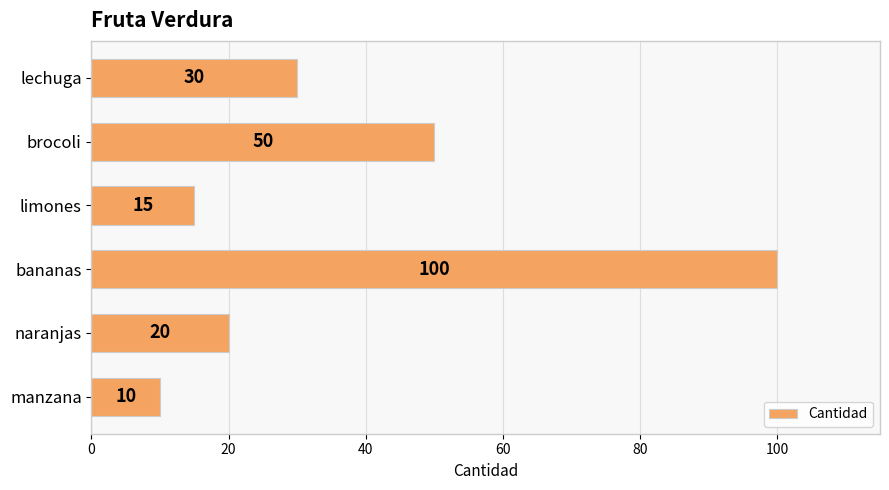

Reading bottom to top, list all the values displayed in this chart.

manzana=10	naranjas=20	bananas=100	limones=15	brocoli=50	lechuga=30